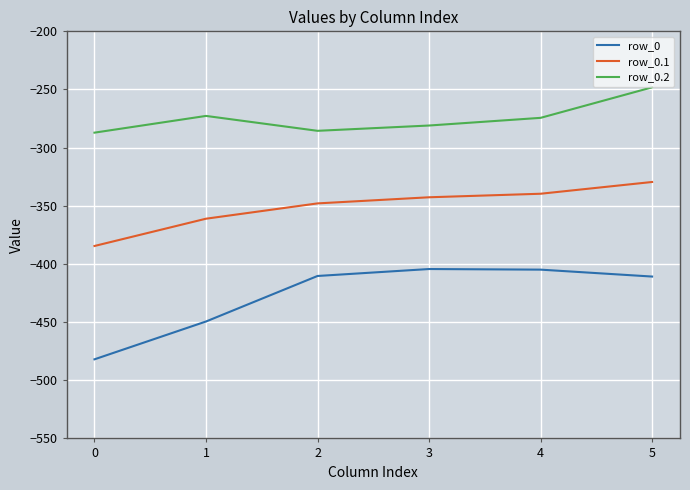

At which category is the sum across all series the highest?

5